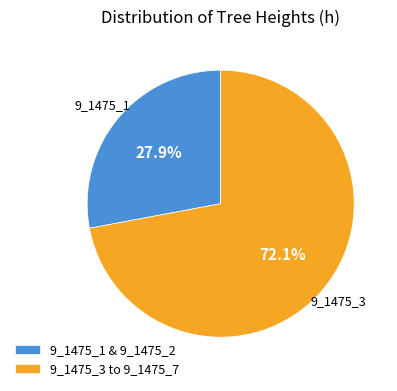

Which slice is the smallest?

9_1475_1 & 9_1475_2